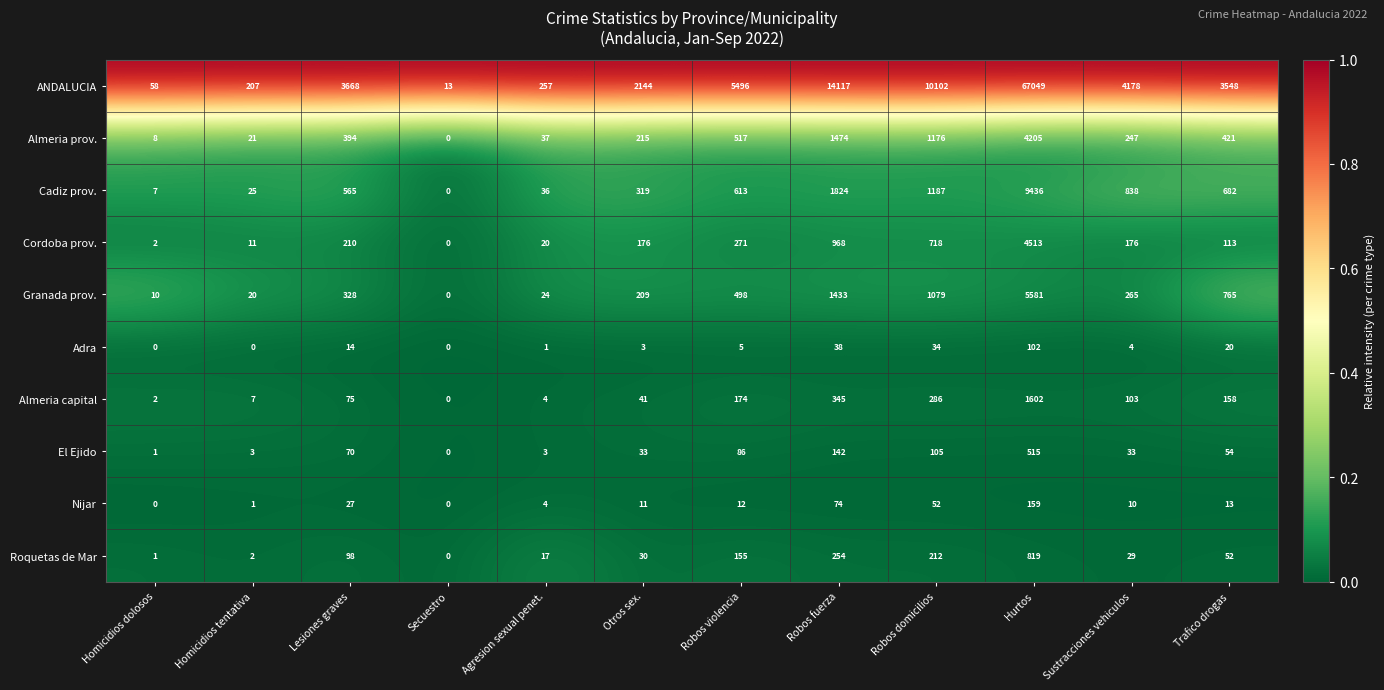

Is it true that Nijar equals 4 at Agresion sexual penet.?

True